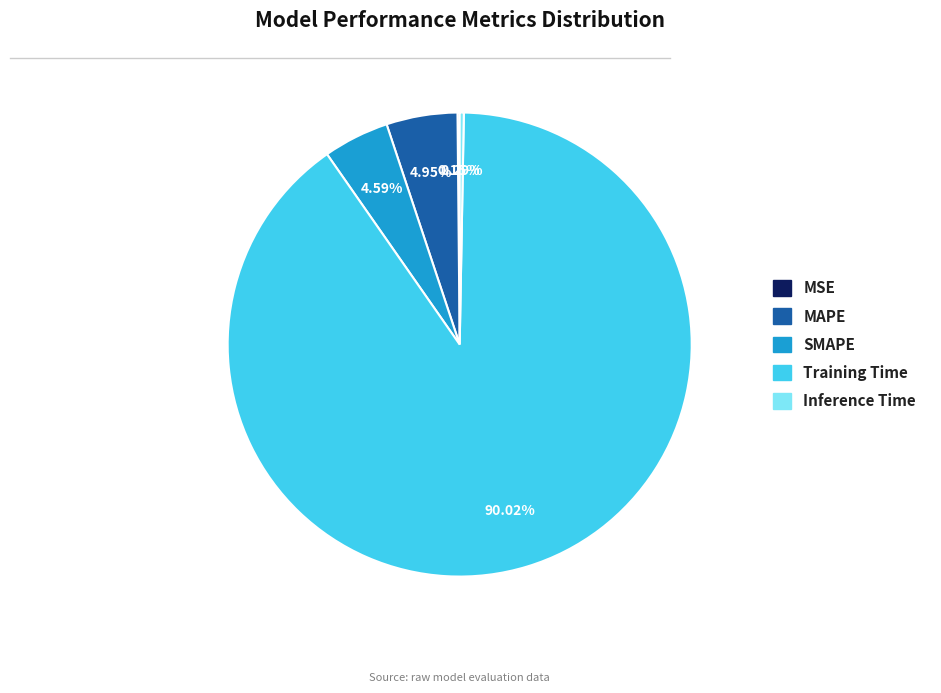

To the nearest percent, what is the average slice percentage?

20%